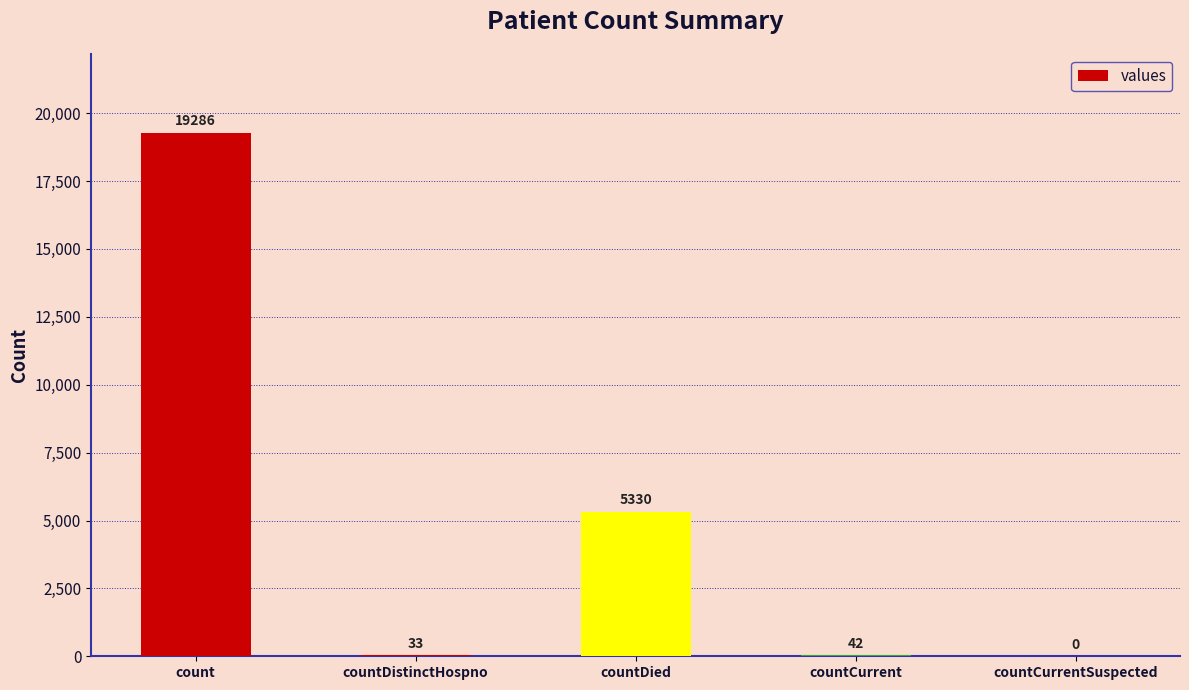

What is the approximate value at countDied, to the nearest 100?

5300